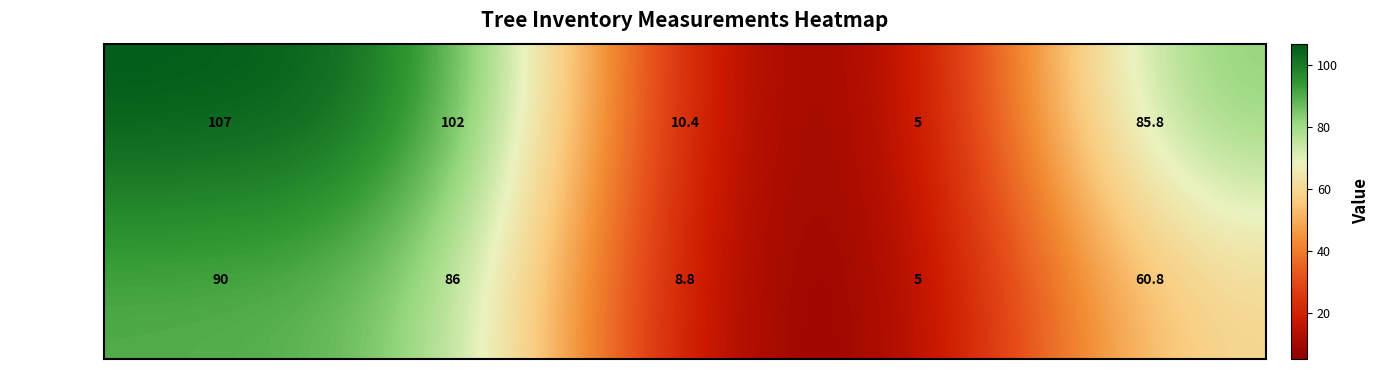

What is the difference between the maximum and minimum values in the Tree 2_IFN3 series?

85.0